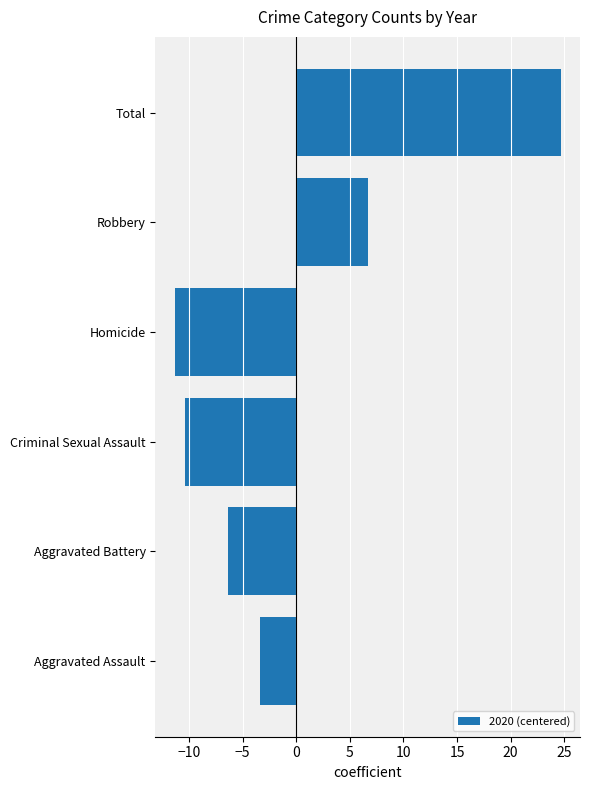

How many negative values are there?

4